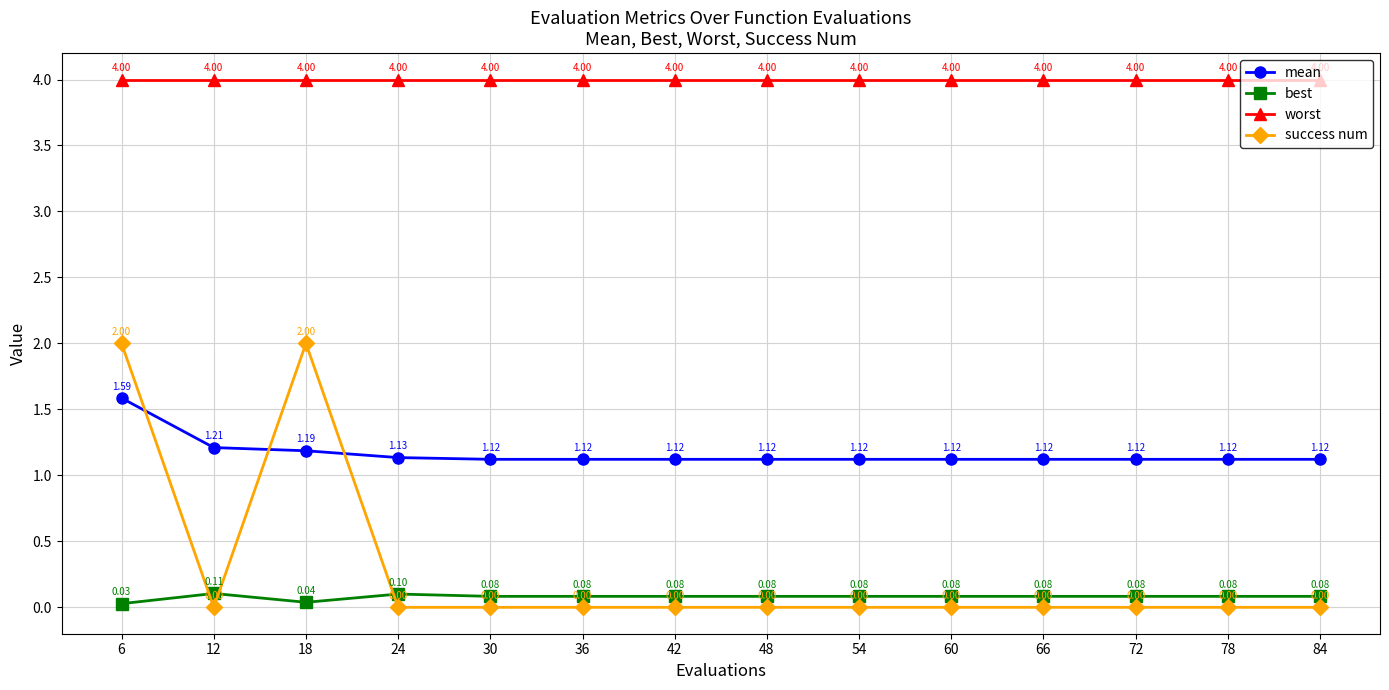

Rank the series at 48 from highest to lowest value.

worst, mean, best, success num